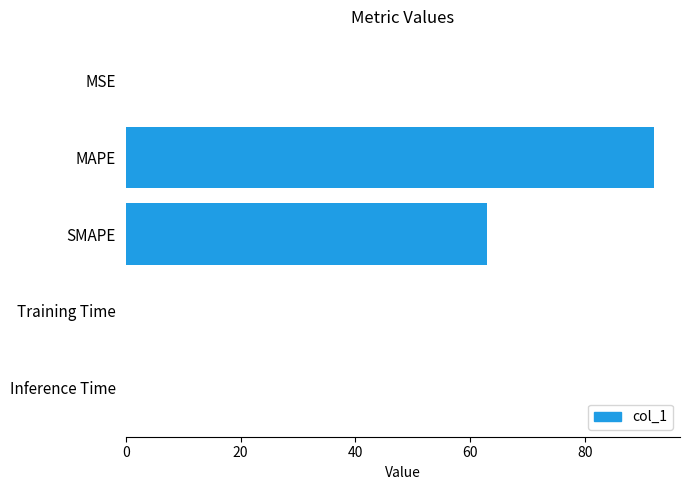

True or false: the data shows 0.0 at Inference Time.

True